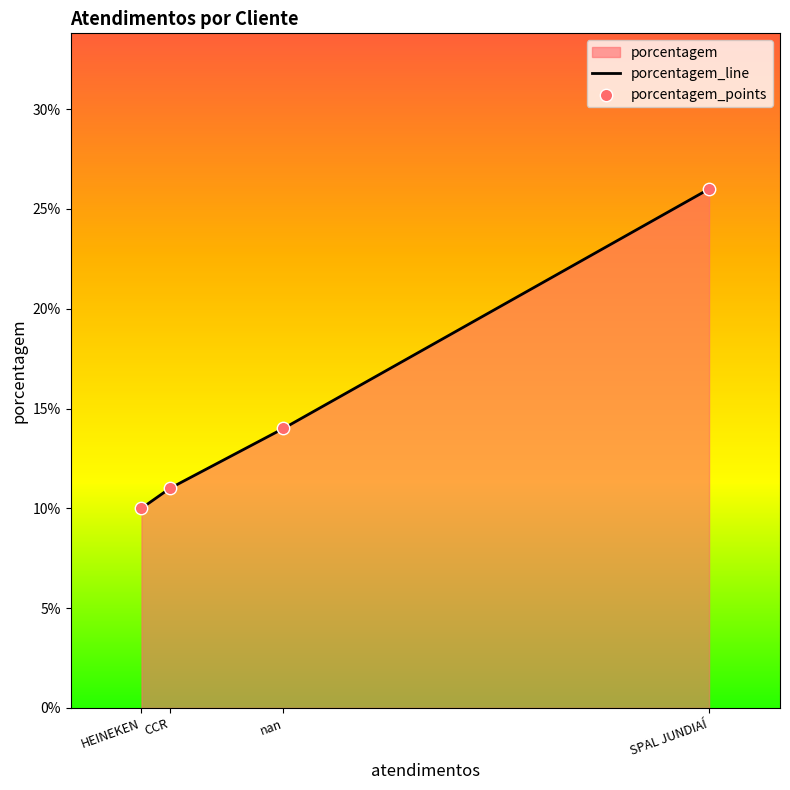

Approximately how many times larger is the value at CCR compared to SPAL JUNDIAÍ?

0.4